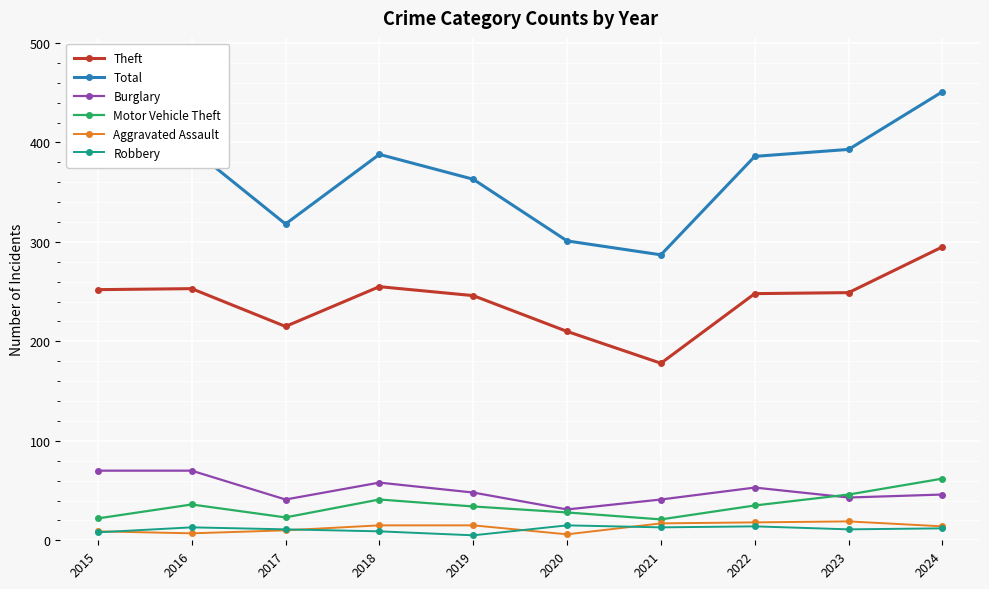

Which series changed the most between 2017 and 2024?

Total